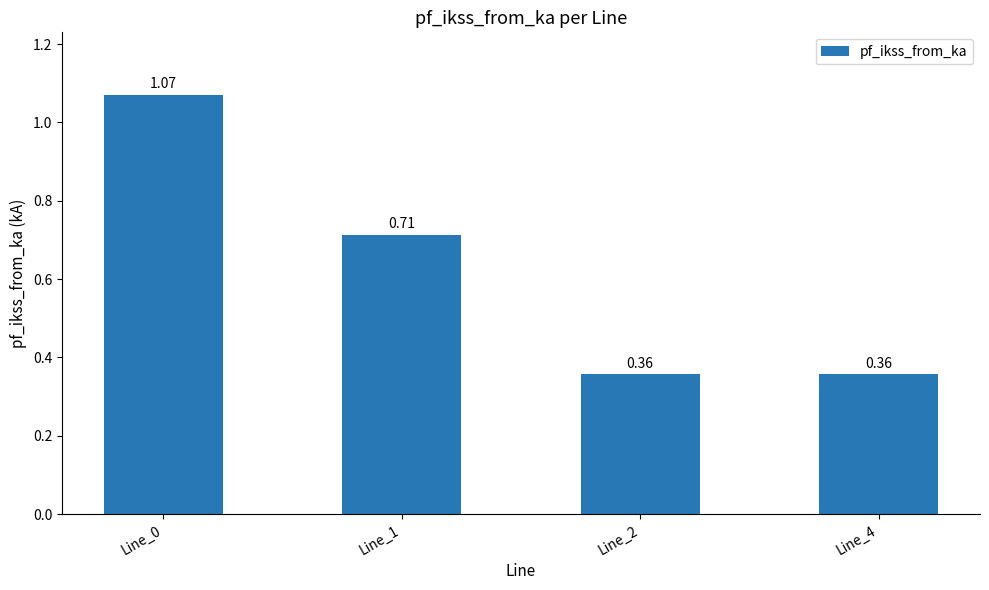

Between Line_0 and Line_1, which is larger?

Line_0